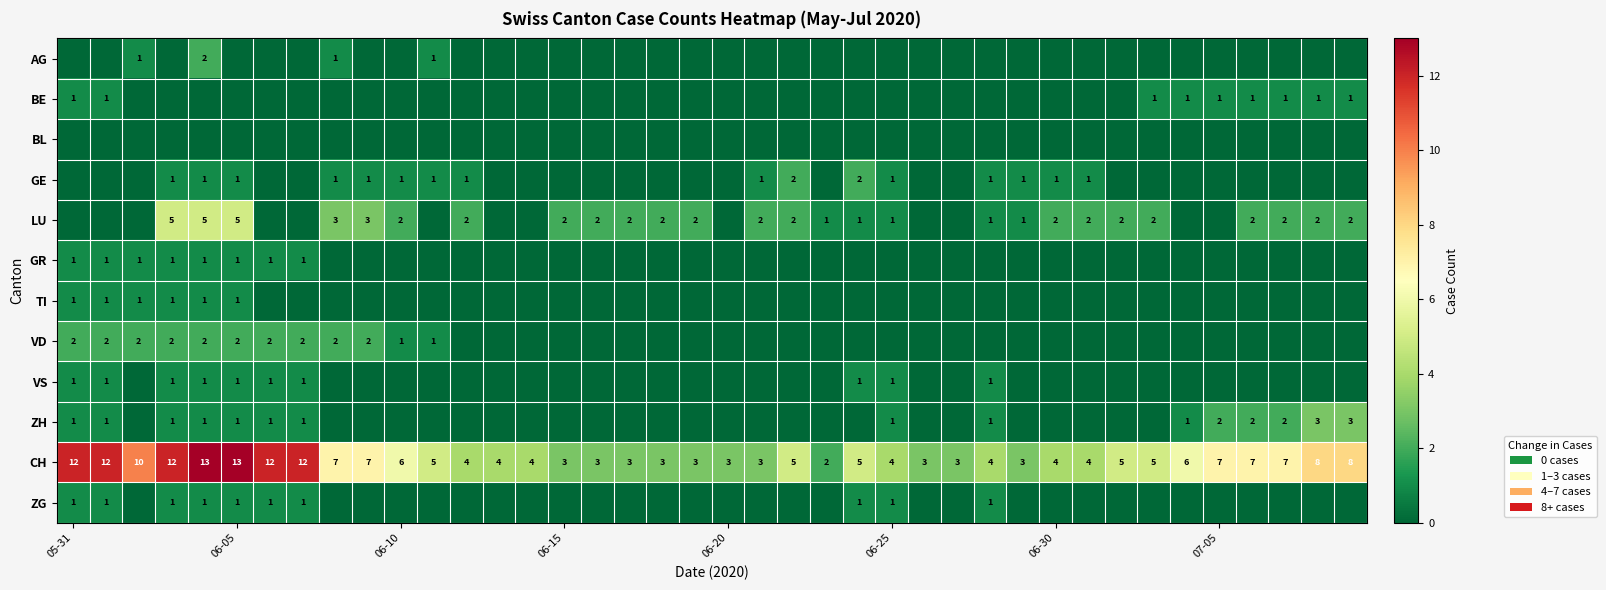

What is the sum of all CH values?

244